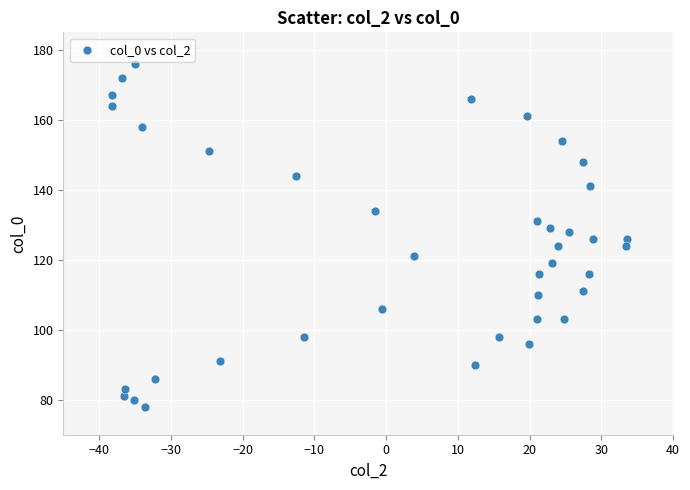

What is the range of Y values (max minus min)?

98